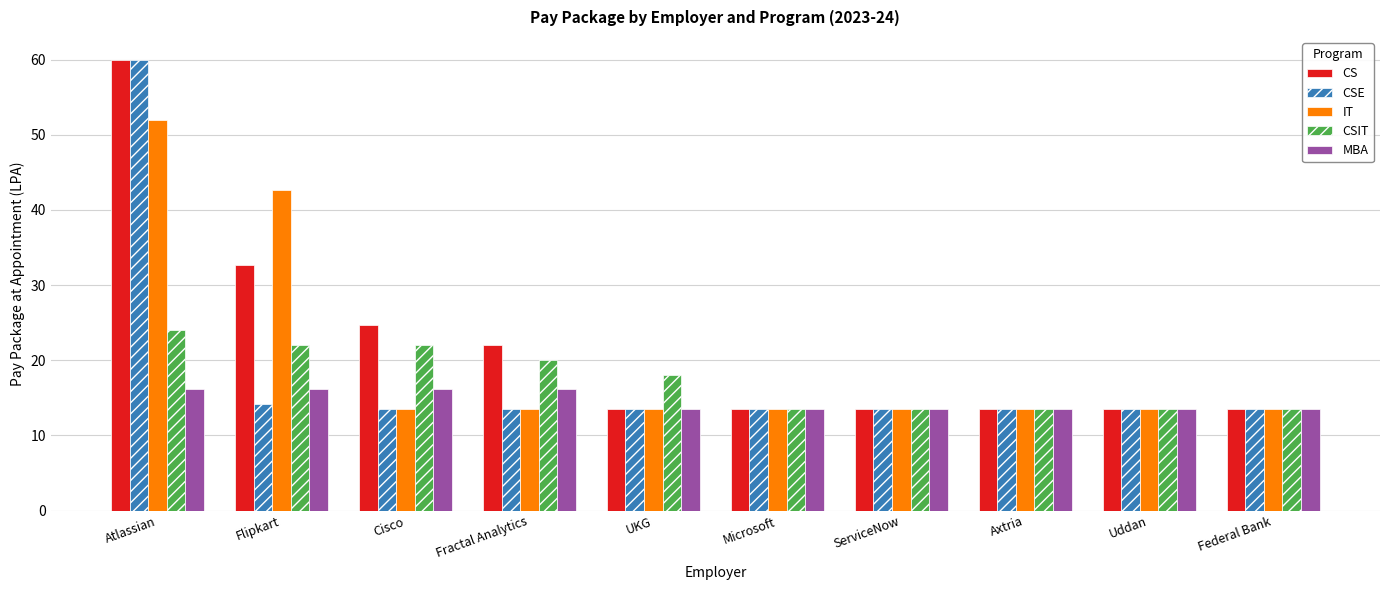

What position from the left is Uddan?

9